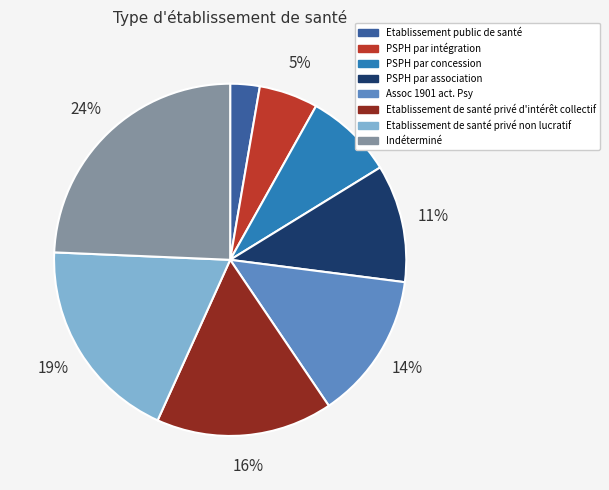

Between Indéterminé and PSPH par association, which is larger?

Indéterminé